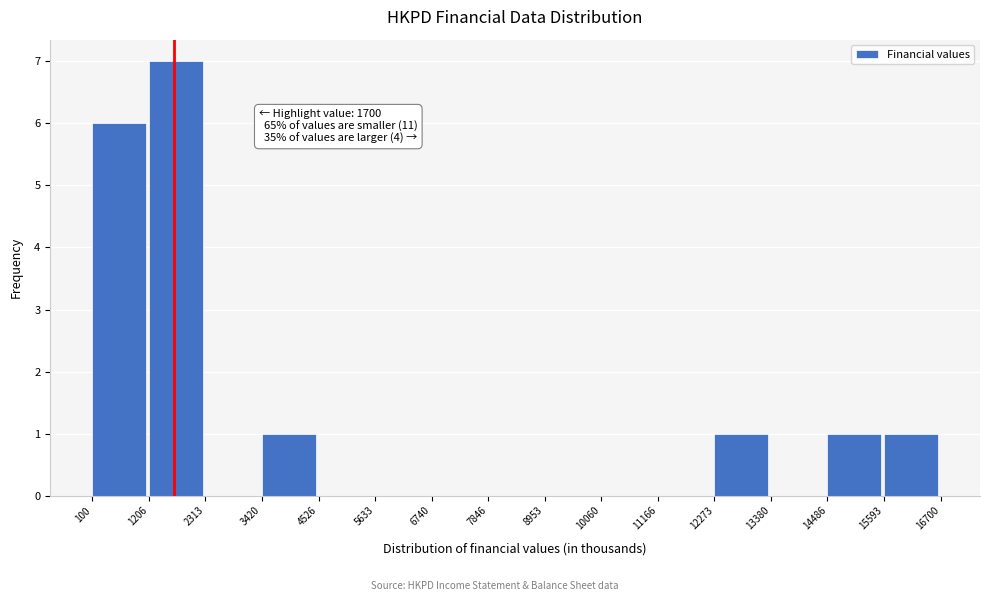

Over which range of the x-axis is the bar tallest?

1206 to 2313